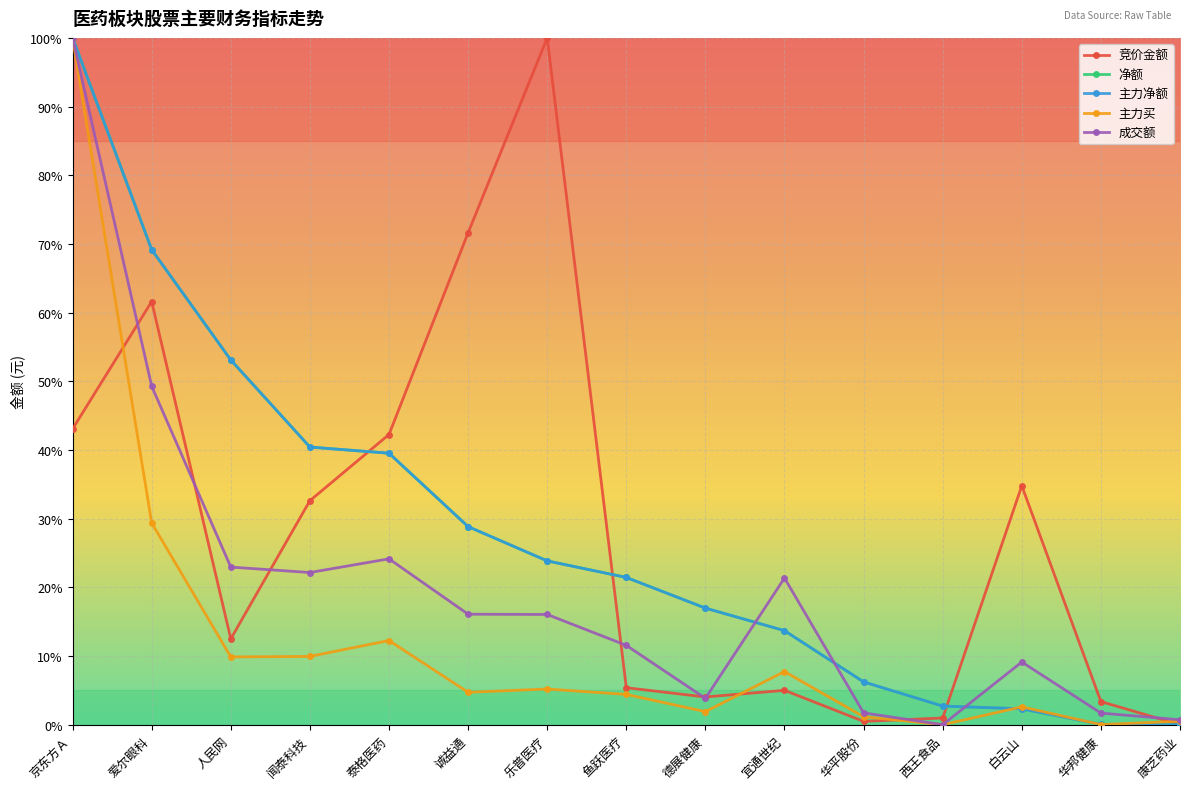

True or false: 竞价金额 has more than 1 points higher than both neighbors.

True